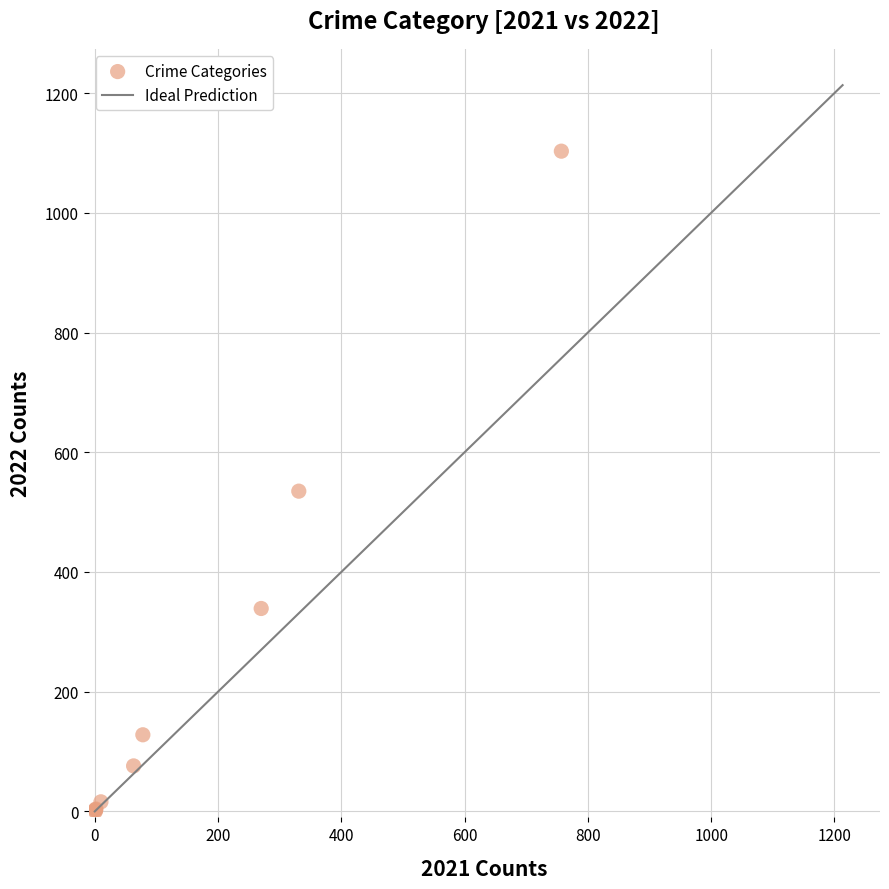

What Y value in the scatter plot is closest to 551?

535